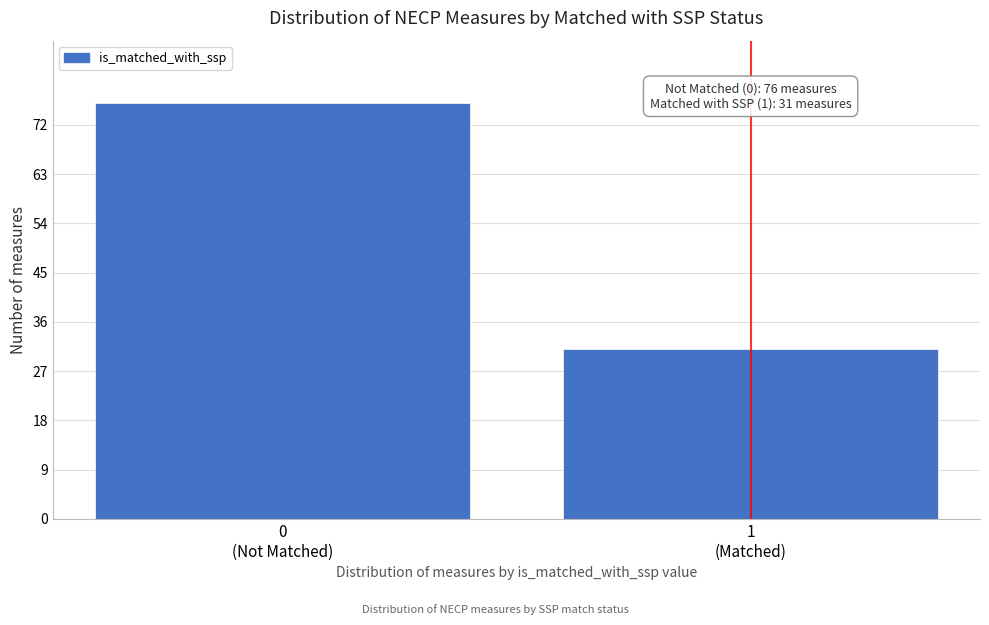

Reading left to right, transcribe all the data shown in this chart.

76	31